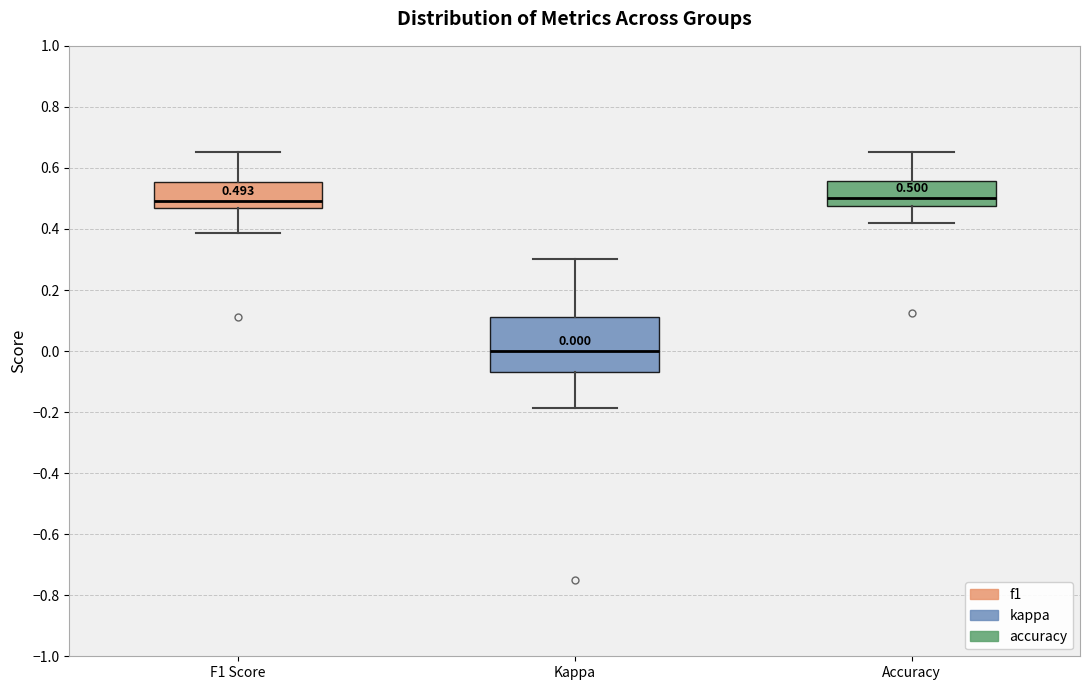

Which box has the lowest median line?

Kappa